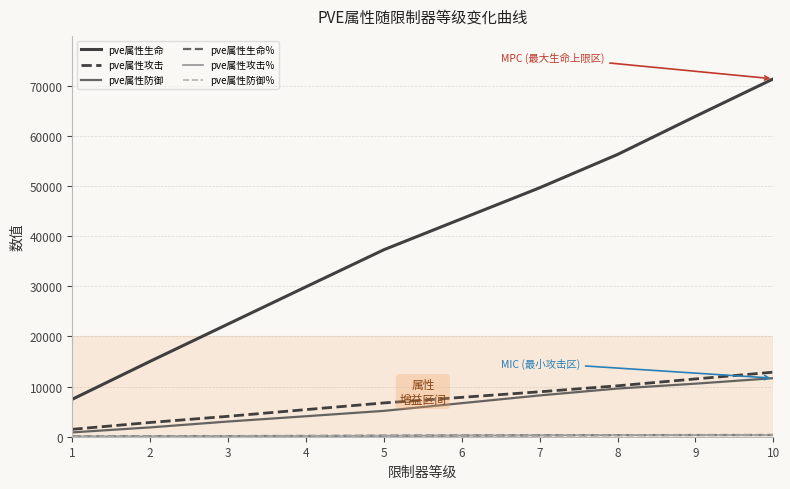

Rank the series by their maximum value, from lowest to highest.

pve属性生命%, pve属性攻击%, pve属性防御%, pve属性防御, pve属性攻击, pve属性生命